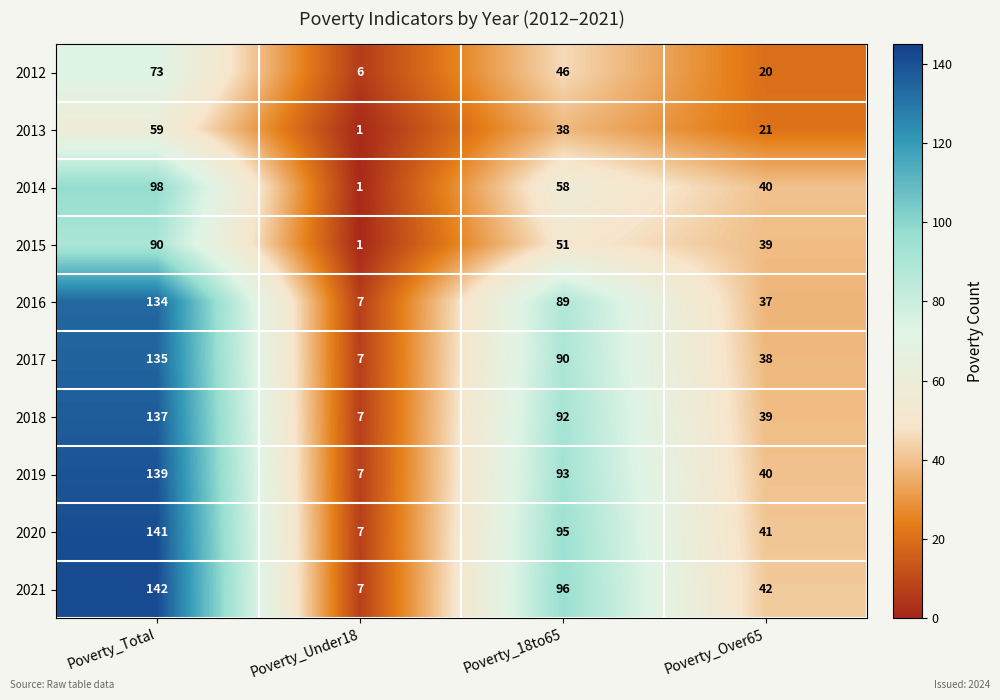

Where does the 2013 series first go above 38?

Poverty_Total